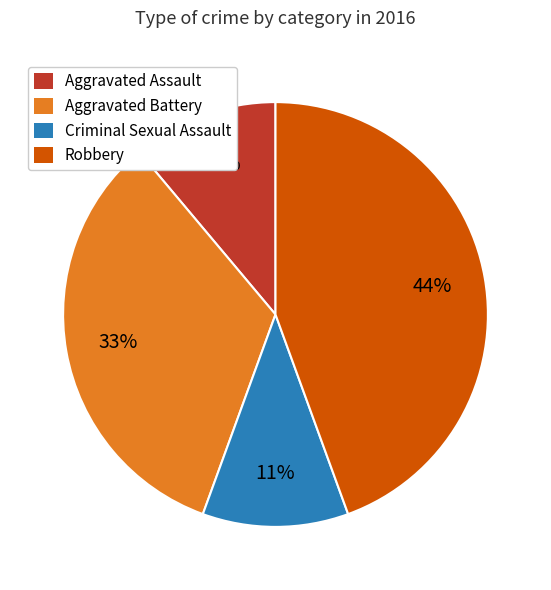

To the nearest percent, what is the average slice percentage?

25%